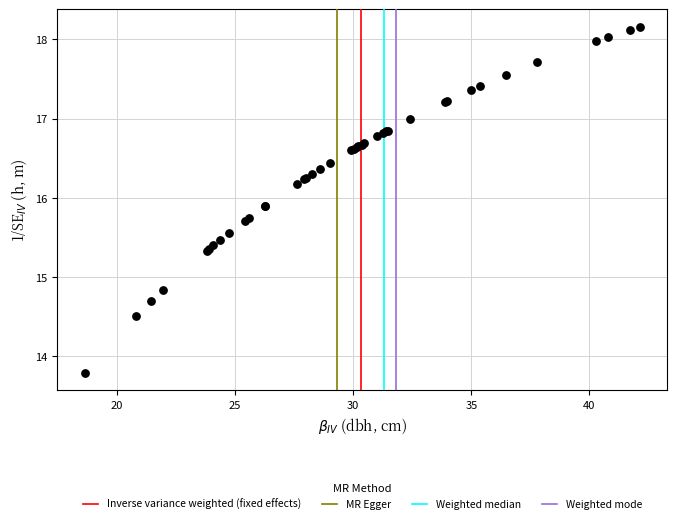

What Y value in the scatter plot is closest to 15?

14.8